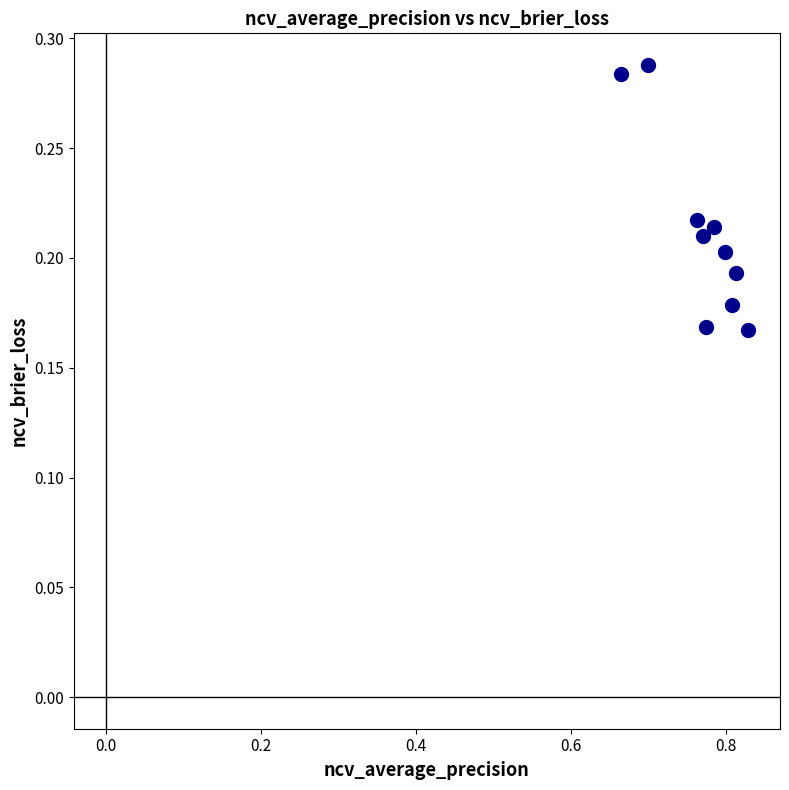

What is the average X value?

0.8